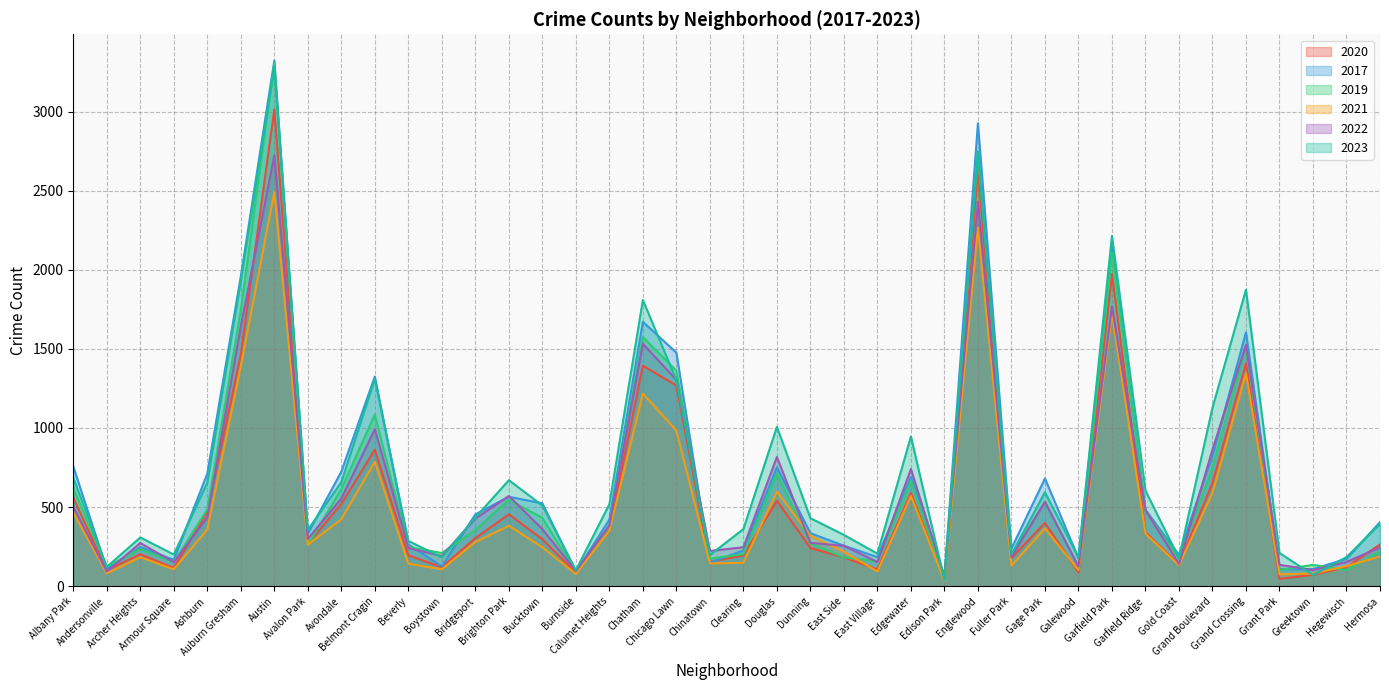

Reading left to right, extract all data points from this chart.

2020: 560	101	202	115	470	1464	3013	267	520	863	195	120	304	454	297	85	351	1394	1268	154	195	540	241	182	106	589	47	2624	178	400	87	1973	341	136	653	1408	46	72	121	264
2017: 757	107	247	167	712	1958	3322	332	724	1325	264	125	454	565	524	90	421	1671	1476	149	226	752	335	256	184	690	61	2926	238	681	177	2144	483	198	827	1604	108	108	173	405
2019: 619	123	235	151	485	1745	3305	260	614	1085	247	210	355	546	432	91	381	1574	1362	174	203	710	271	182	158	667	44	2738	198	534	125	2108	475	175	749	1515	102	135	102	219
2021: 465	81	183	107	358	1390	2491	262	423	787	142	107	279	382	246	77	350	1217	984	144	148	597	319	218	93	570	35	2265	130	365	102	1723	332	133	589	1346	75	80	127	188
2022: 502	93	273	151	435	1642	2721	299	554	992	241	191	427	570	361	95	385	1532	1304	223	246	817	274	255	153	741	60	2428	185	533	124	1768	481	141	863	1526	135	102	153	246
2023: 686	122	308	200	655	1929	3282	356	657	1310	286	182	434	670	510	101	518	1809	1302	197	361	1007	430	324	206	946	39	2748	201	594	183	2214	604	177	1128	1874	210	71	184	393